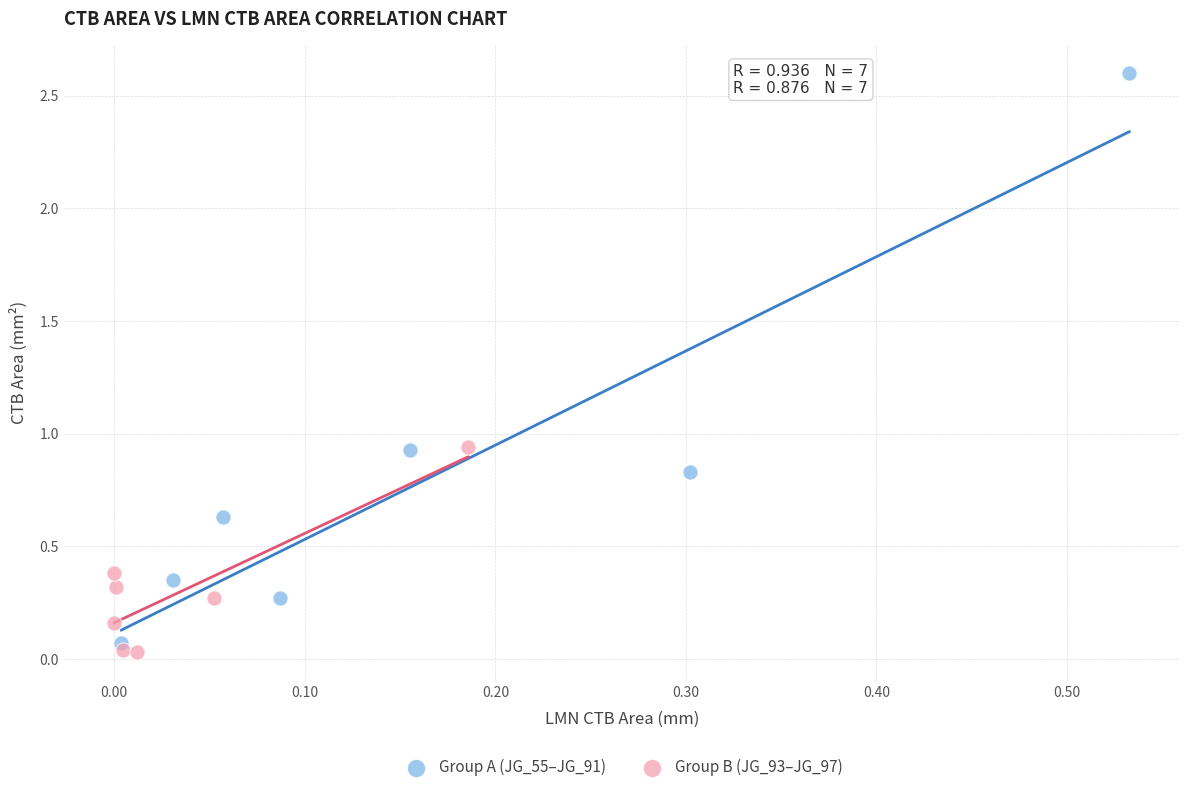

Which series has the largest Y range (max minus min)?

Group A (JG_55–JG_91)